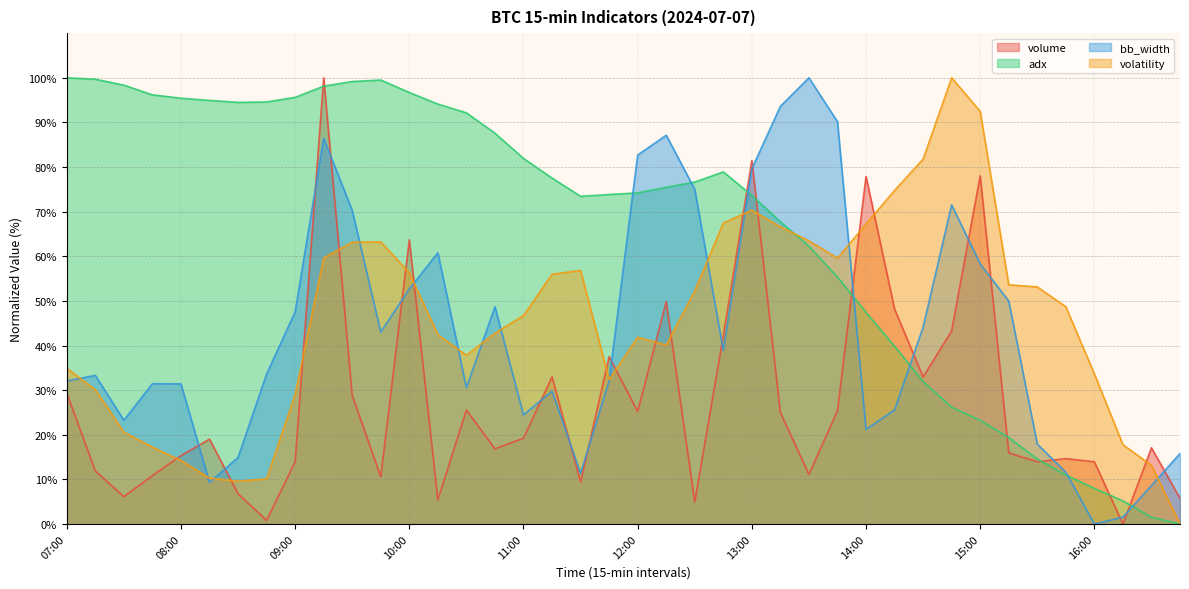

Is the value of volatility at 10:15 greater than the value of bb_width at 08:15?

Yes